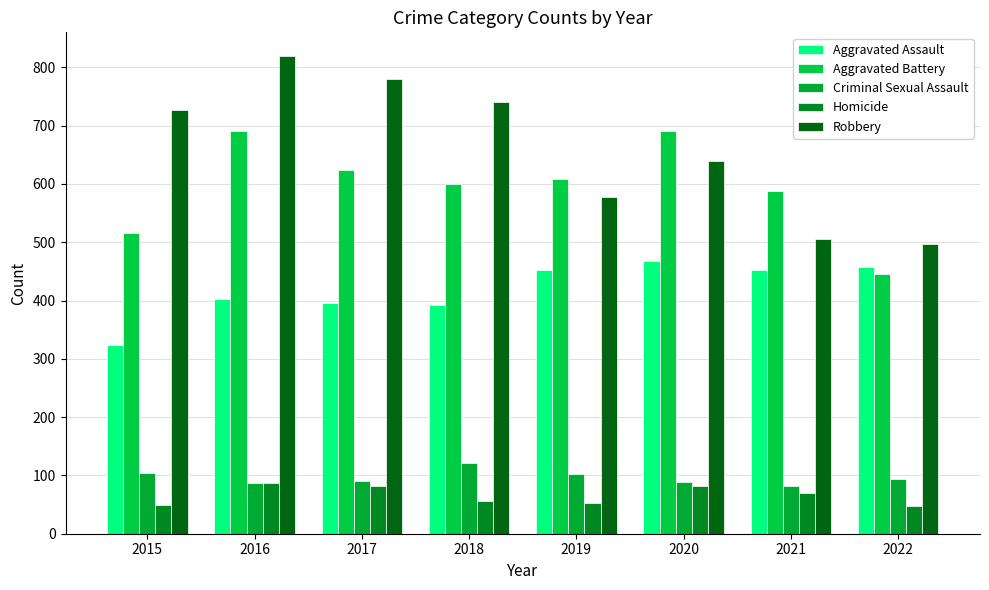

Is it true that Robbery equals 577 at 2019?

True